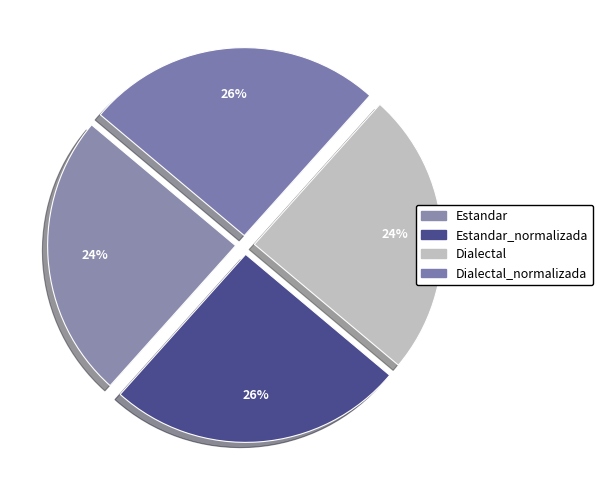

How many segments does this pie chart have?

4